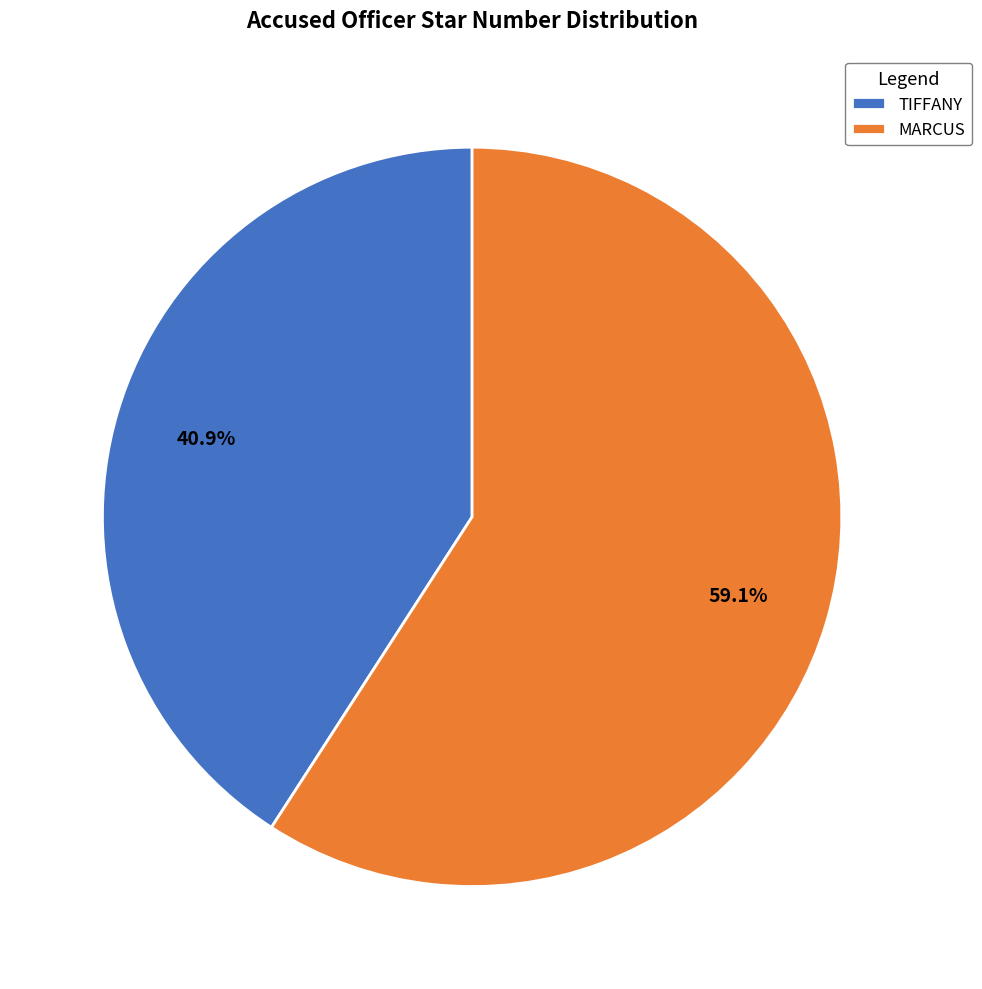

What percentage is the MARCUS slice, to the nearest percent?

59%